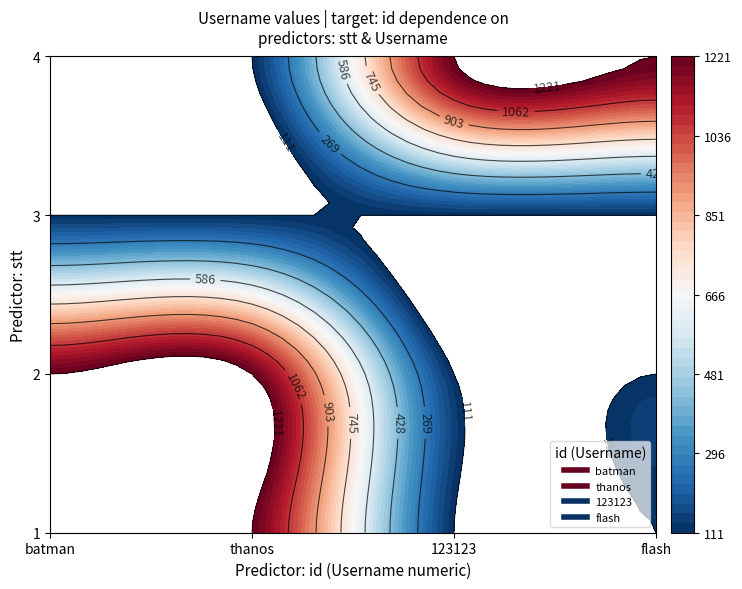

Count the batman values in the range 111 to 1221.

4